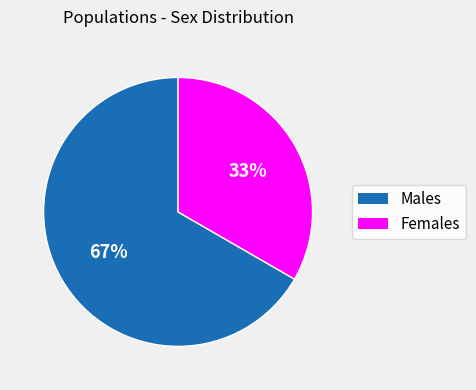

How many slices are in this pie chart?

2